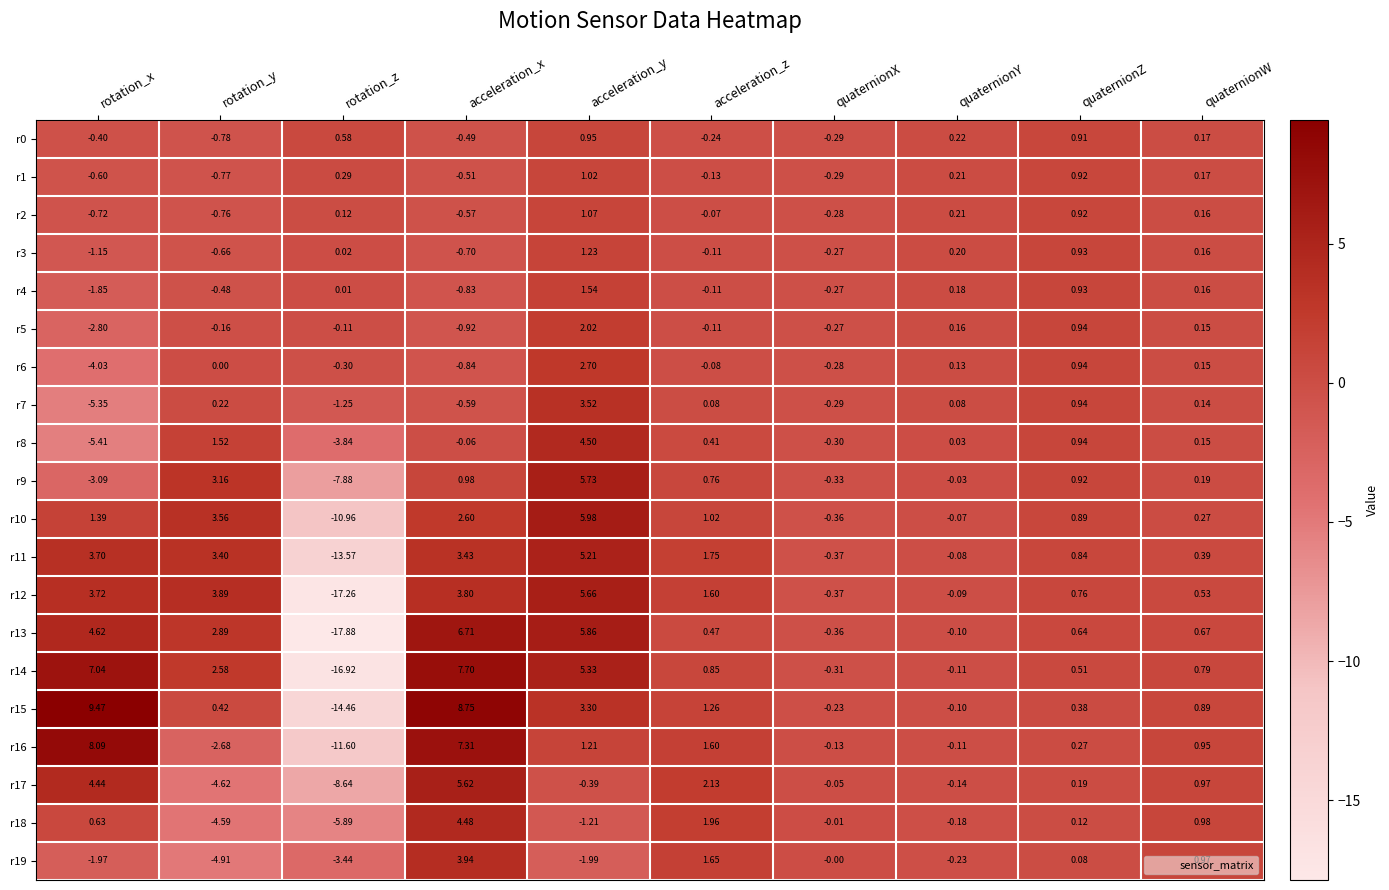

Which label corresponds to the smallest value in the chart?

rotation_z